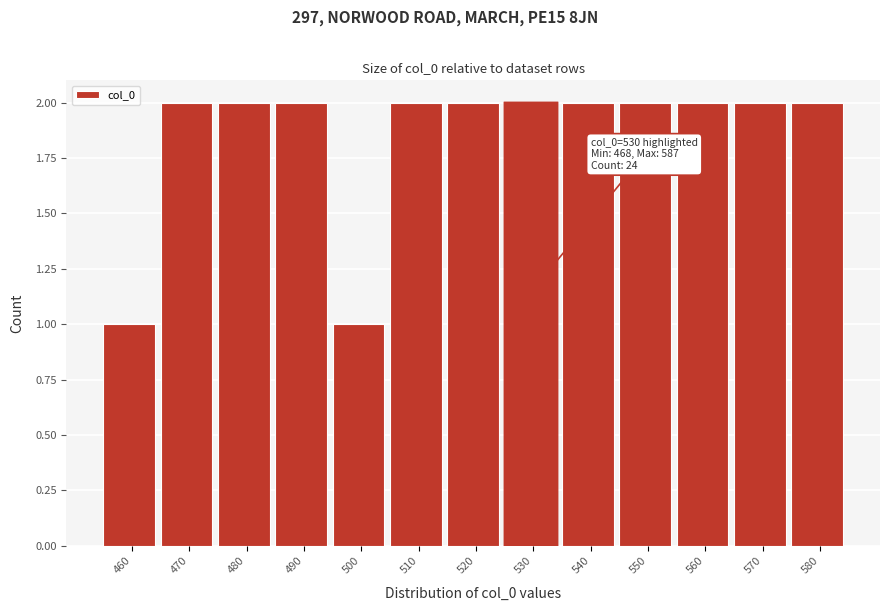

Reading left to right, extract all data points from this chart.

460=1	470=2	480=2	490=2	500=1	510=2	520=2	530=2	540=2	550=2	560=2	570=2	580=2